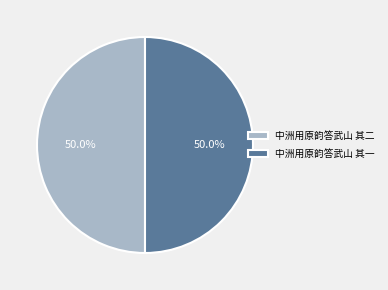

How many slices are in this pie chart?

2